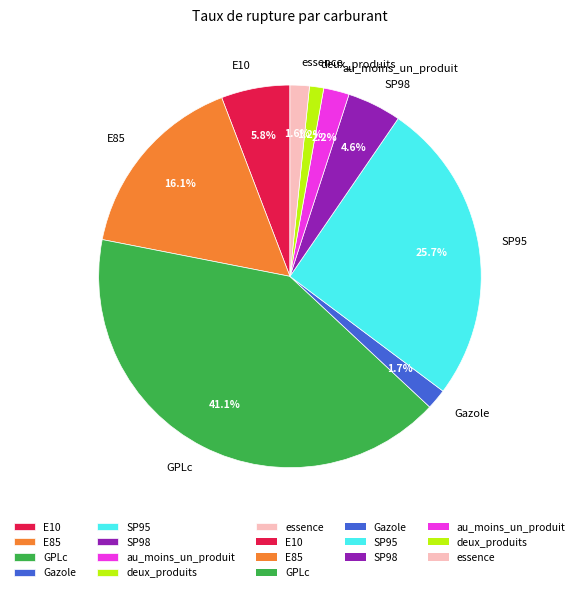

True or false: deux_produits accounts for 1% of the total.

True